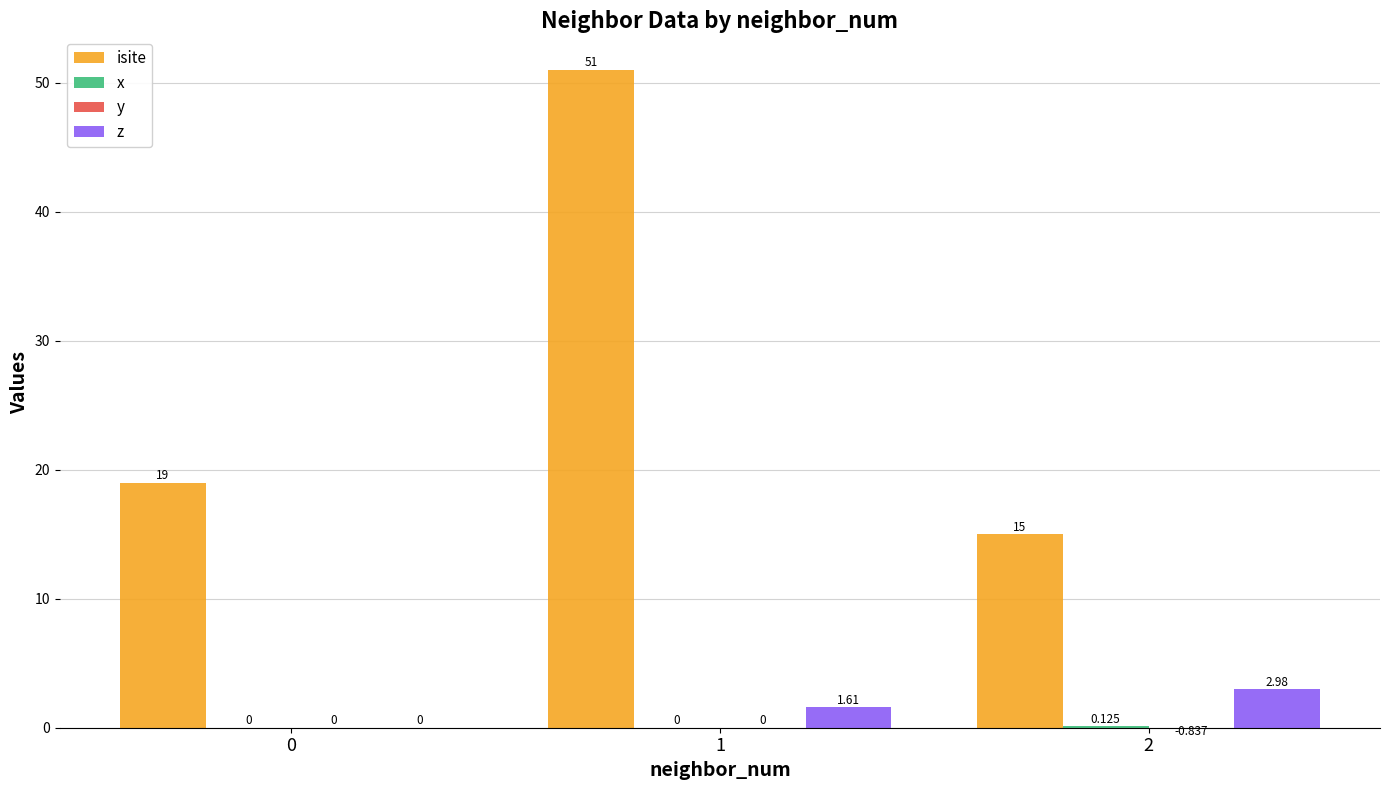

Rank the categories by x value from highest to lowest.

2, 0, 1